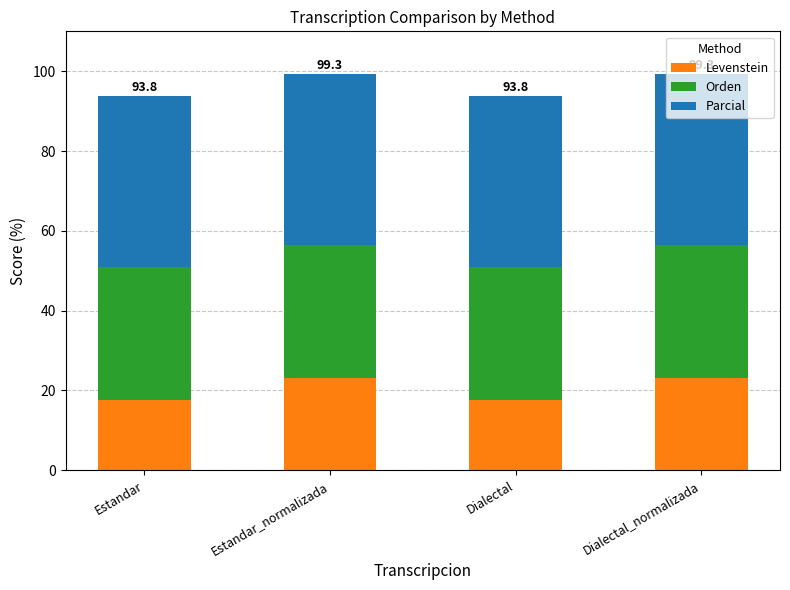

What is the total value across all series at Dialectal?

93.8